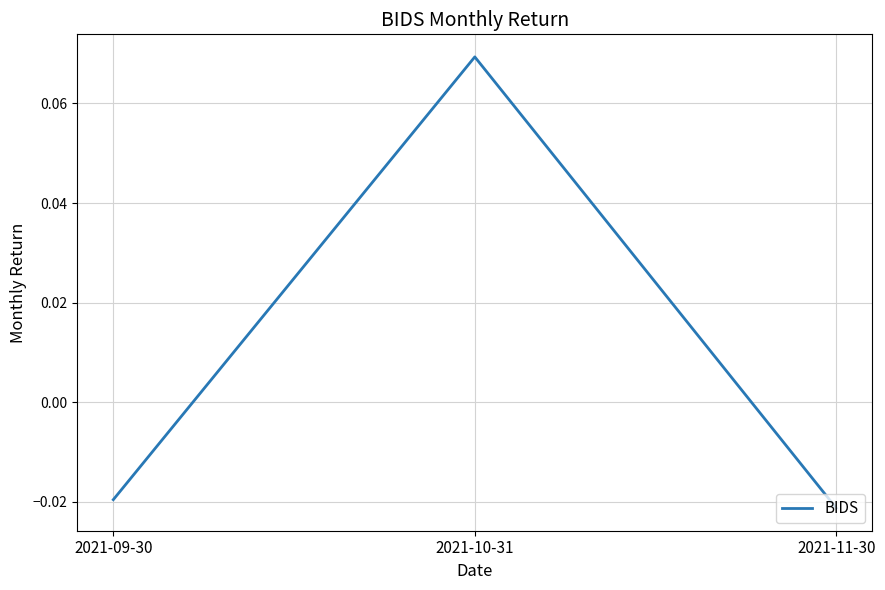

How many values are below 0?

2